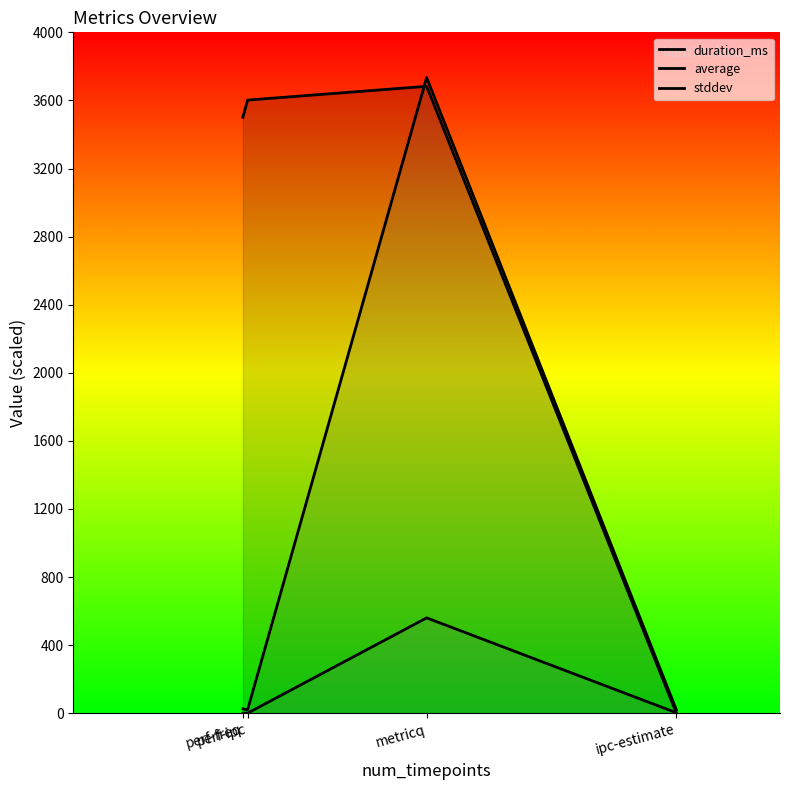

Rank the series at metricq from lowest to highest value.

stddev, duration_ms, average